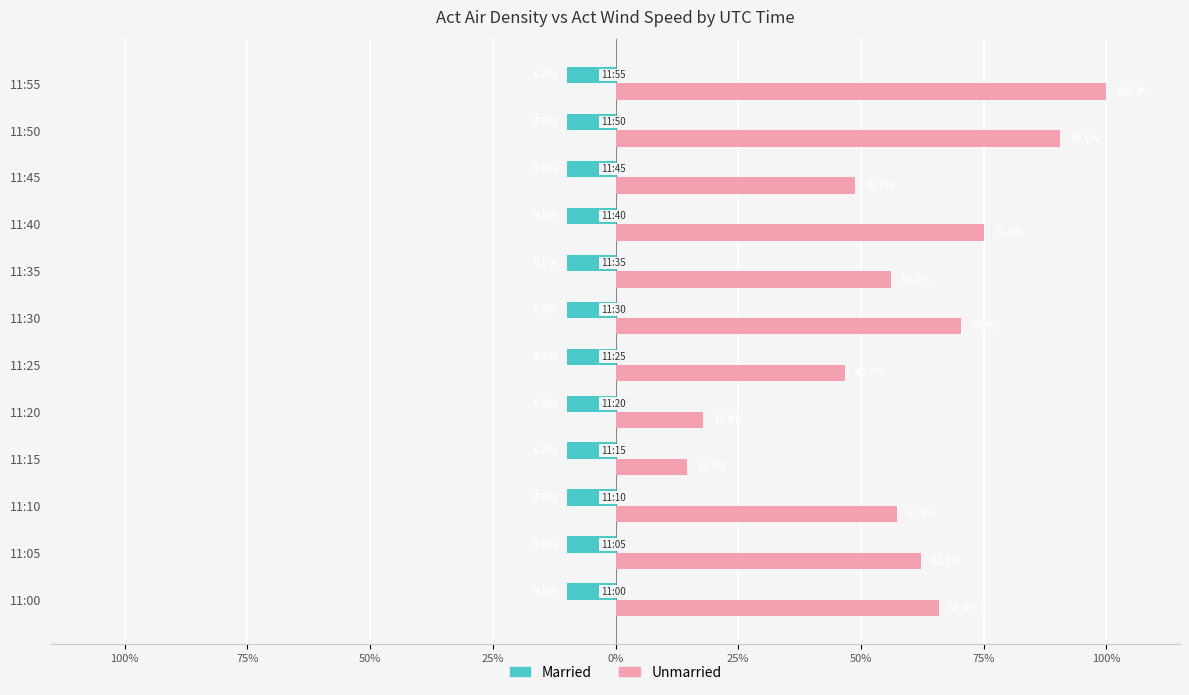

What are all the series names shown in the legend?

Married, Unmarried